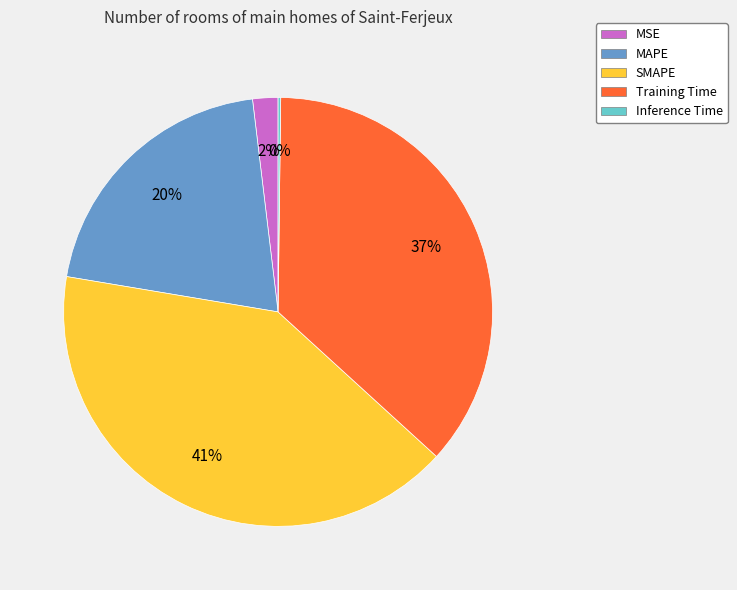

What percentage is the MAPE slice, to the nearest percent?

20%